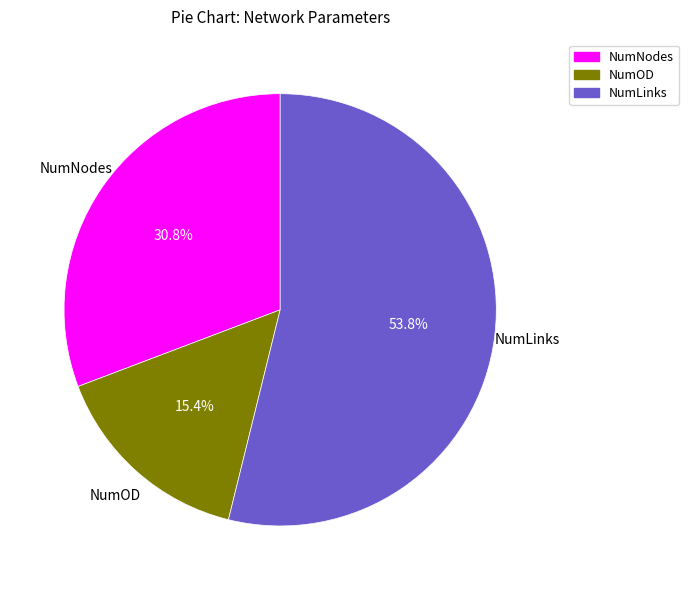

Count the number of slices in the pie.

3